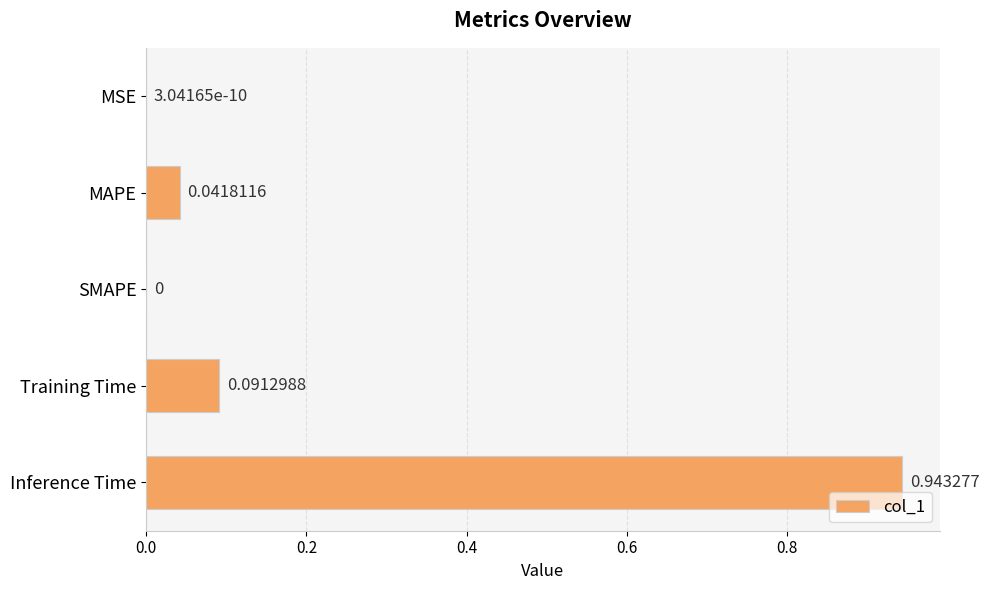

What is the average value?

0.2